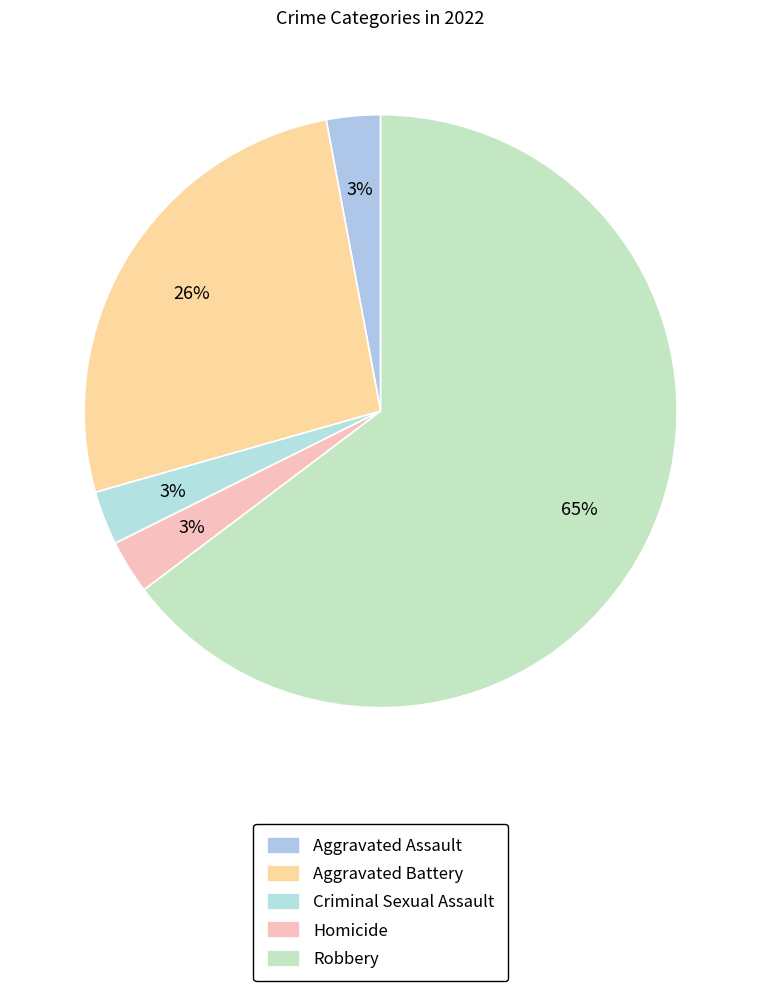

How many segments does this pie chart have?

5